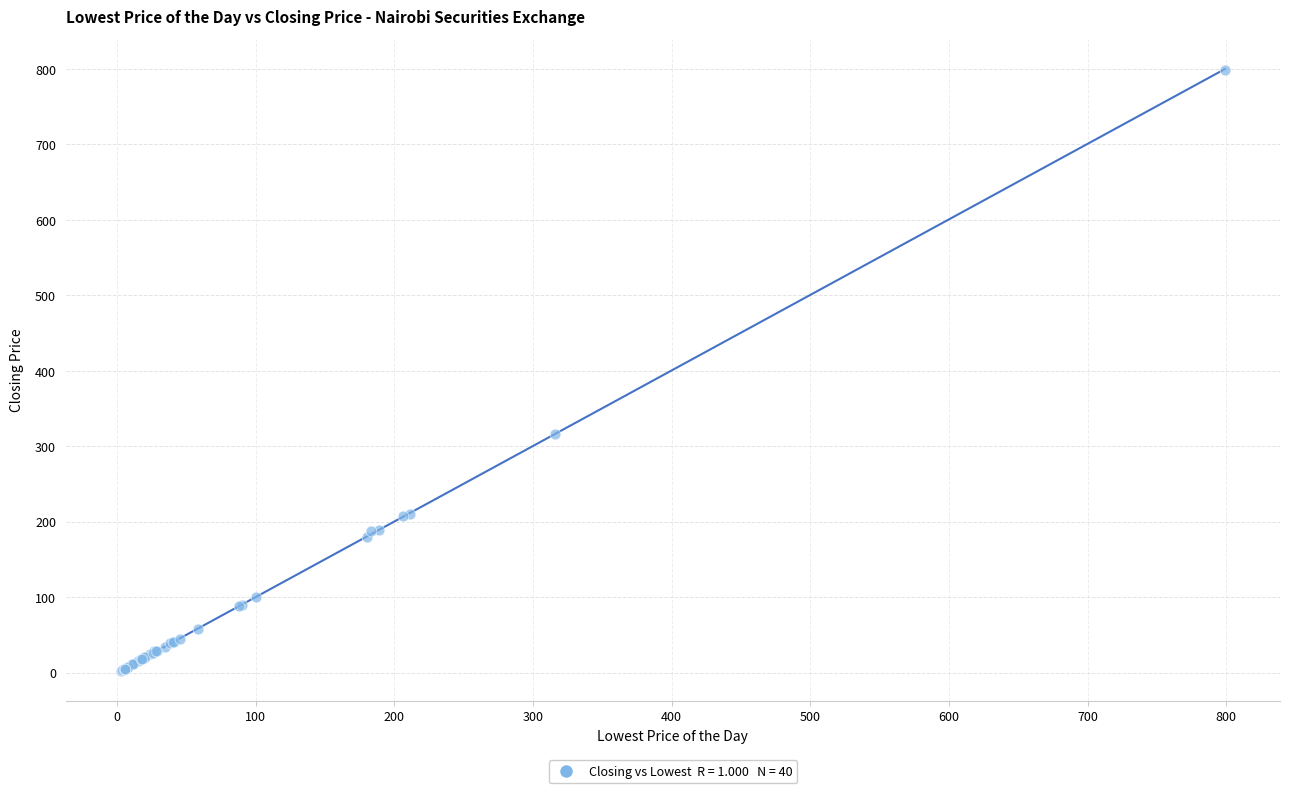

What Y value in the scatter plot is closest to 400?

316.0